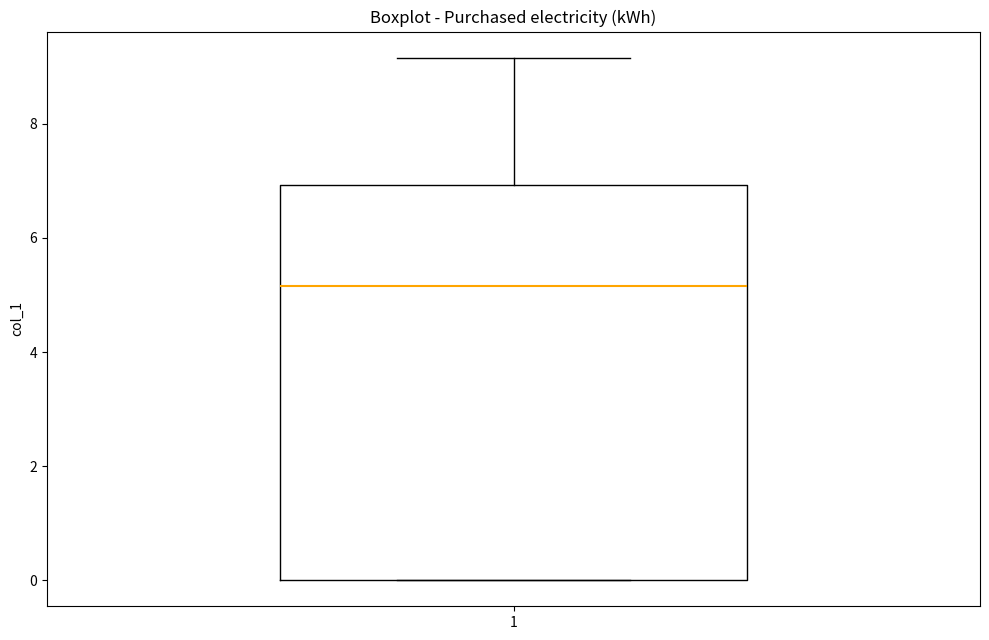

Read this box plot against the y-axis: the position of the median line, the range covered by the box, and the ends of both whiskers. The values are not printed on the chart, so give them approximately, as read against the axis.

median 5.2, box 0.0 to 7.0, whiskers 0.0 to 9.2